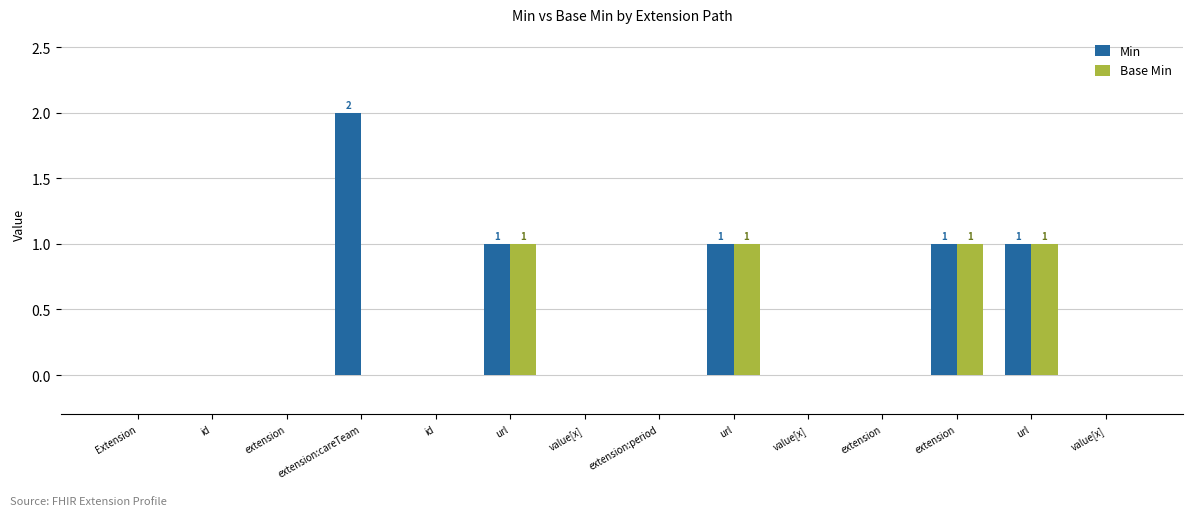

Reading left to right, what are all the values shown in this chart?

Min: Extension=0	id=0	extension=0	extension:careTeam=2	id=0	url=1	value[x]=0	extension:period=0	url=1	value[x]=0	extension=0	extension=1	url=1	value[x]=0
Base Min: Extension=0	id=0	extension=0	extension:careTeam=0	id=0	url=1	value[x]=0	extension:period=0	url=1	value[x]=0	extension=0	extension=1	url=1	value[x]=0